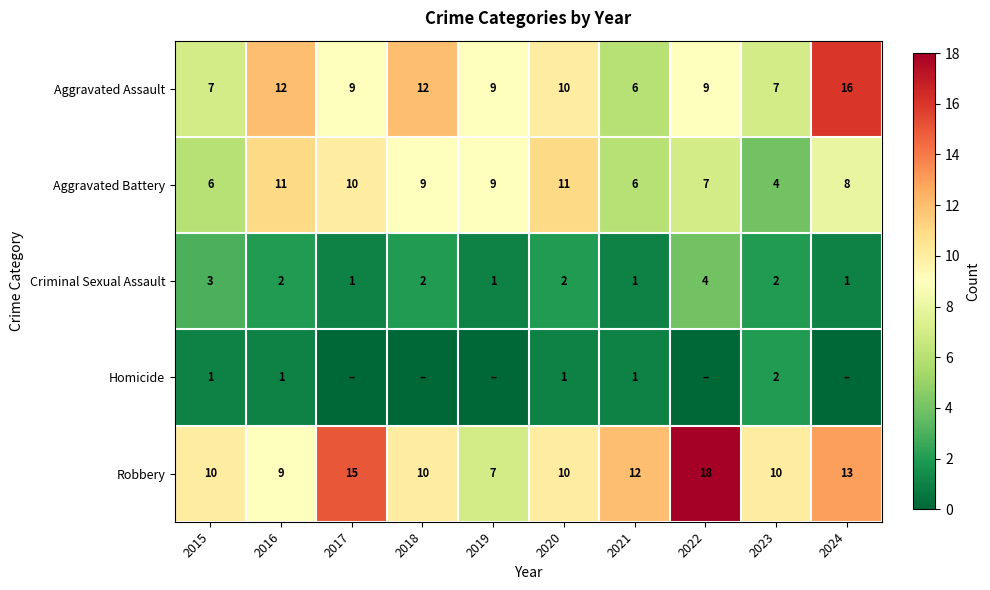

Where is Aggravated Battery nearest to the value 7?

2022